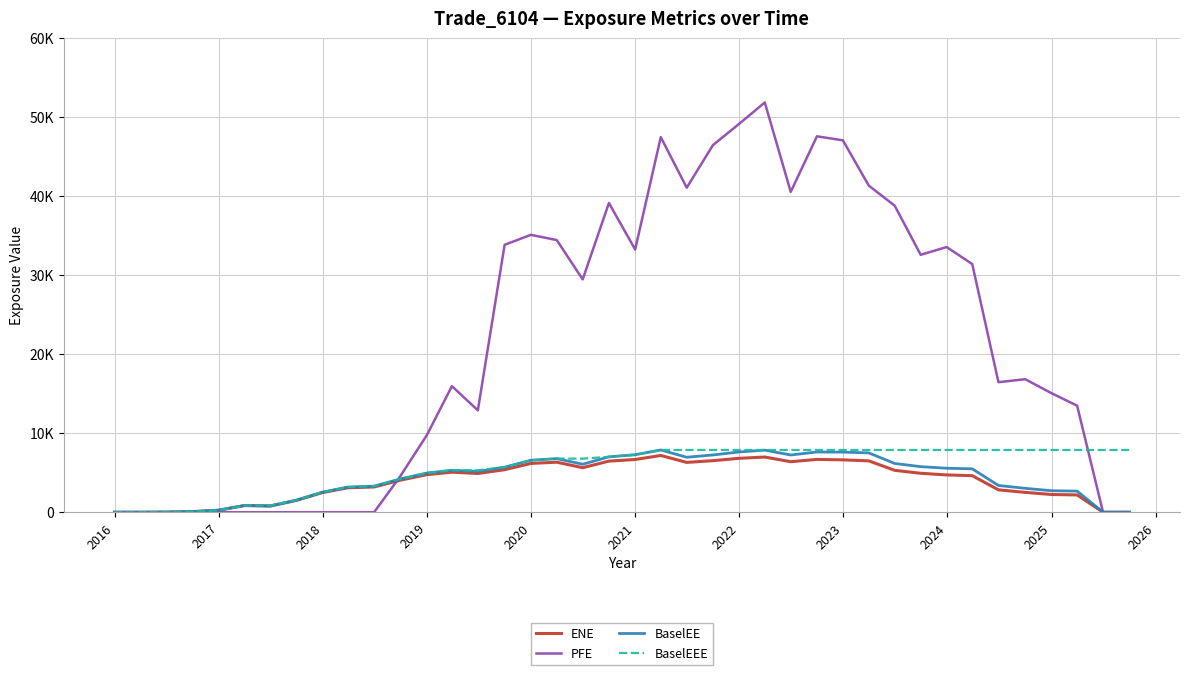

Is this an area chart (filled region under the line)?

No